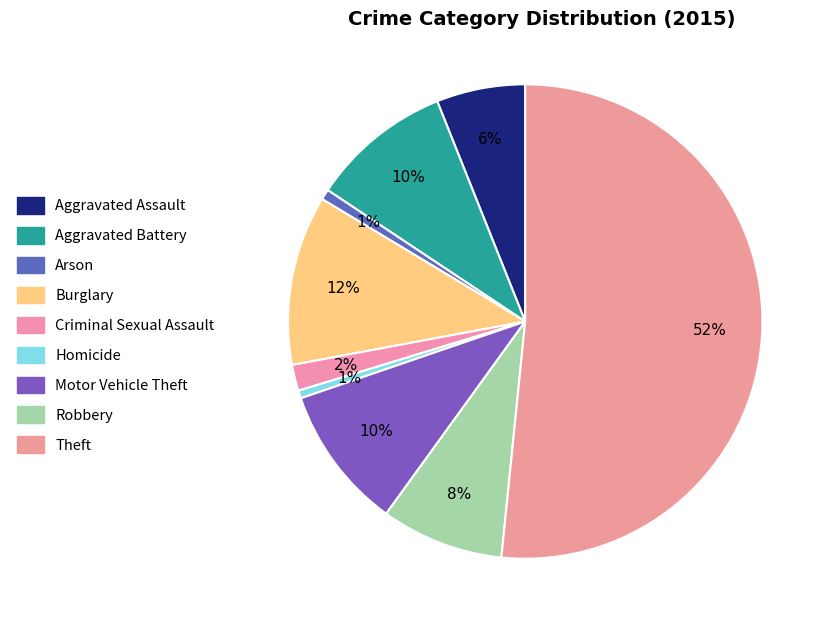

What percentage is the Burglary slice, to the nearest percent?

12%